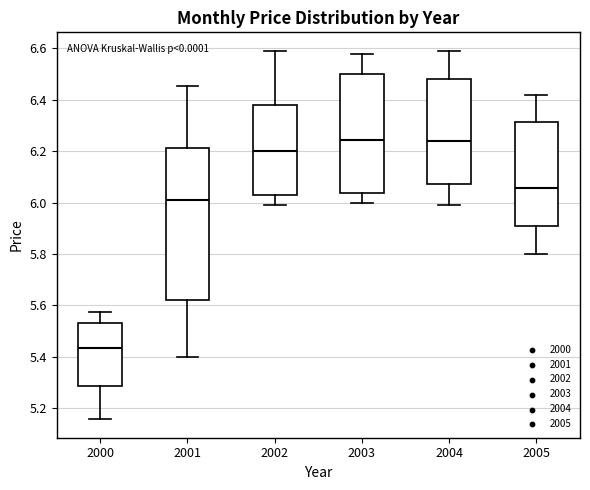

Reading left to right, transcribe this box plot: for each box, give where its median line is, the range the box spans, and where its two whiskers end, as read against the y-axis. The values are not printed on the chart, so give them approximately, as read against the axis.

2000: median 5.44, box 5.28 to 5.54, whiskers 5.16 to 5.58
2001: median 6.02, box 5.62 to 6.22, whiskers 5.40 to 6.46
2002: median 6.20, box 6.04 to 6.38, whiskers 5.98 to 6.60
2003: median 6.24, box 6.04 to 6.50, whiskers 6.00 to 6.58
2004: median 6.24, box 6.08 to 6.48, whiskers 6.00 to 6.60
2005: median 6.06, box 5.92 to 6.32, whiskers 5.80 to 6.42